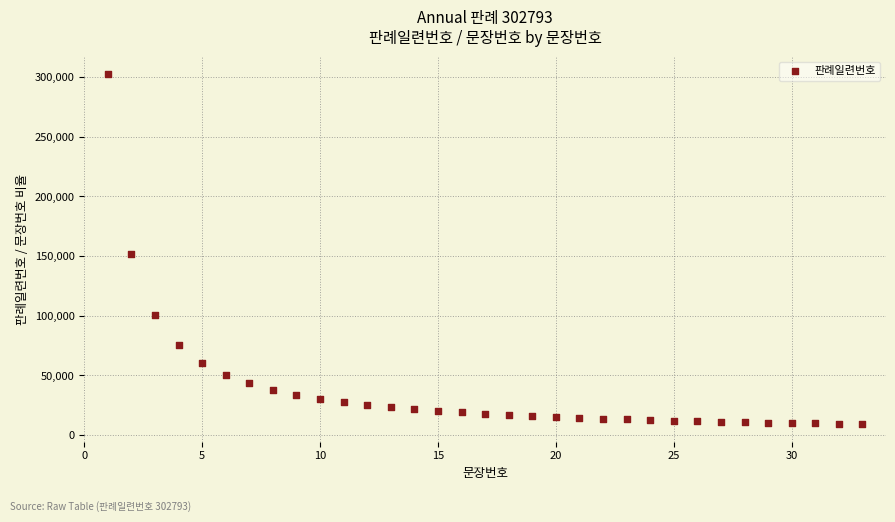

What Y value in the scatter plot is closest to 155984?

151396.5